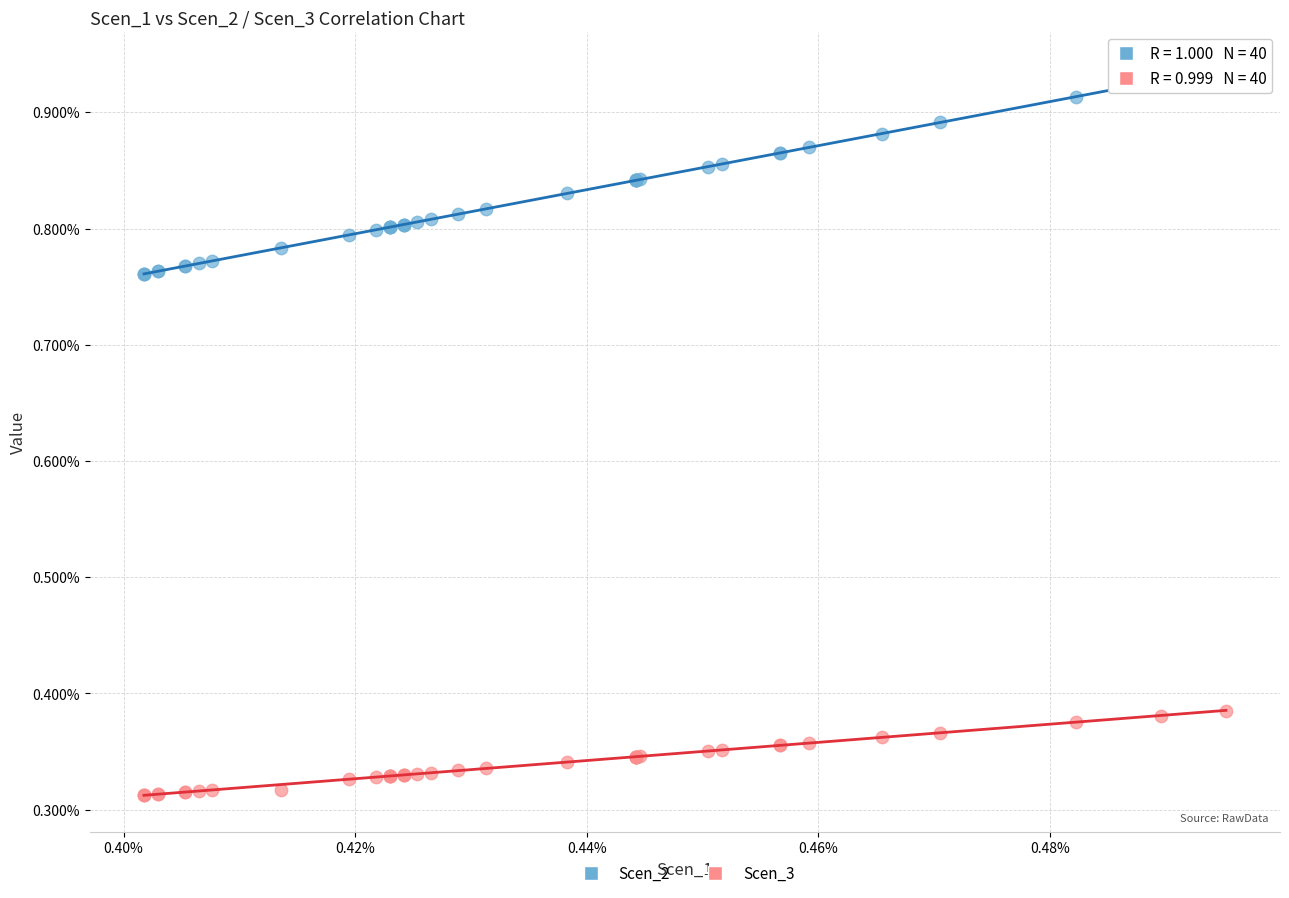

What are all the series names shown in the legend?

Scen_2, Scen_3